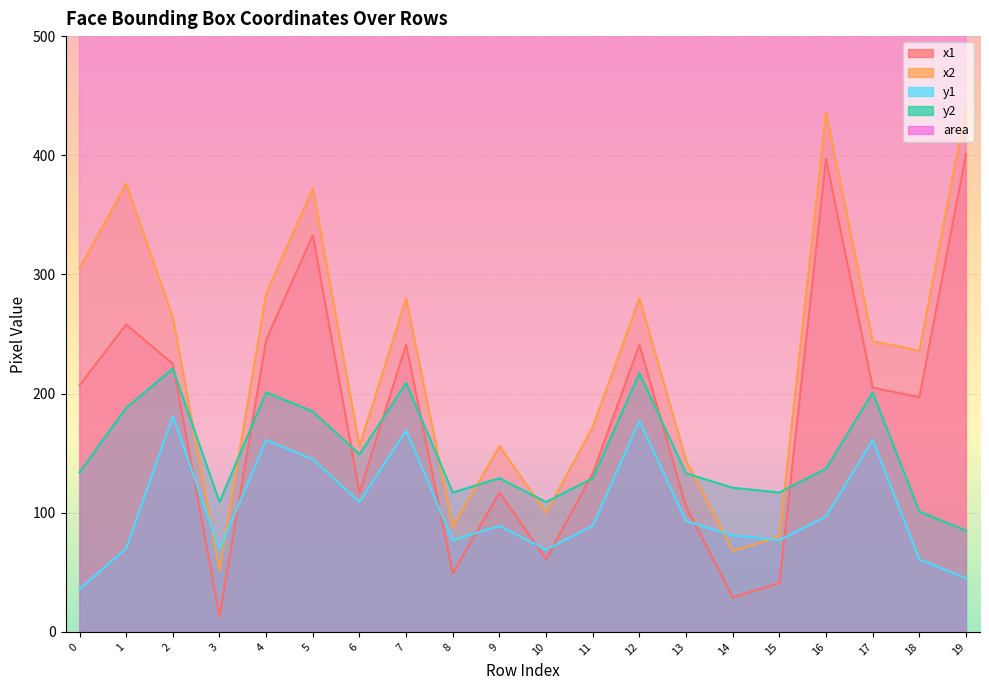

Where is the first local minimum for y1?

3